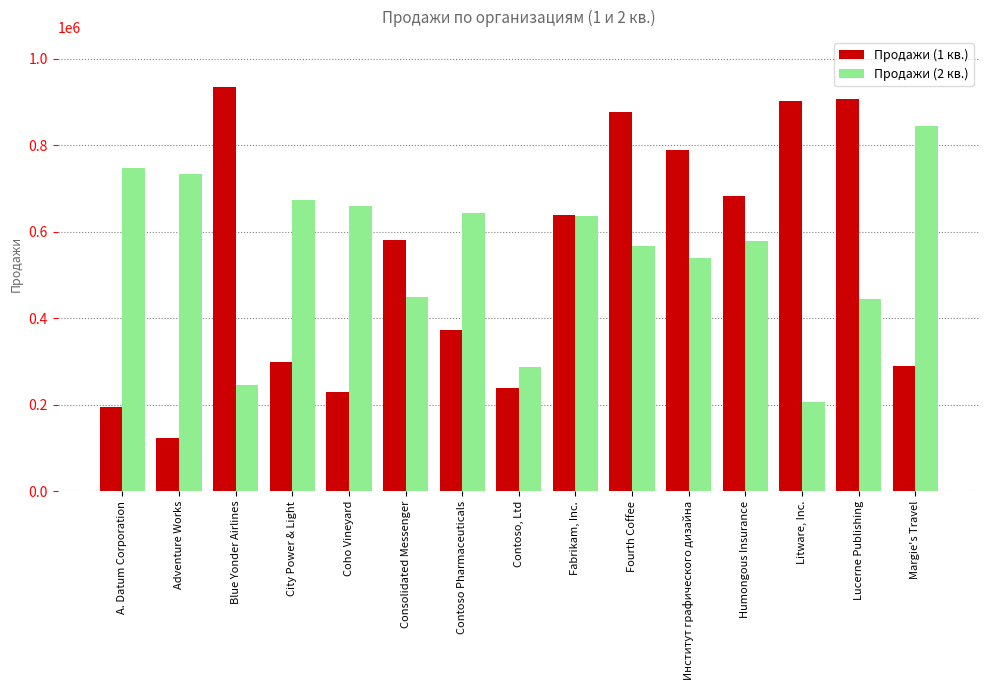

How many groups of bars are there?

15